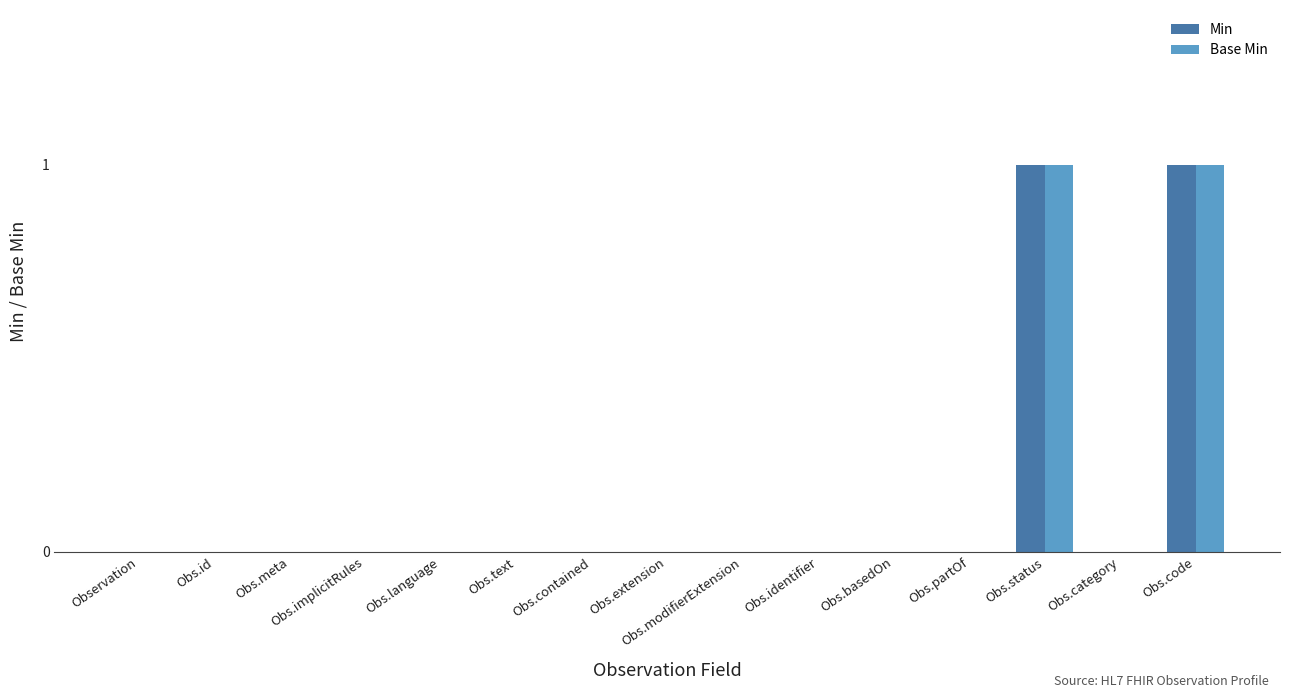

Count the number of data series in this chart.

2